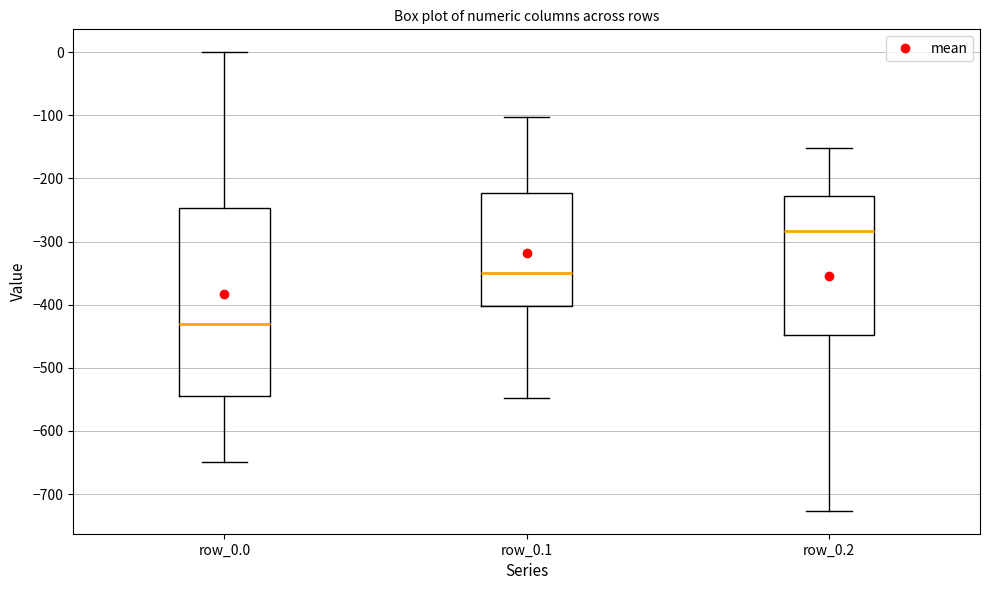

Where does the upper whisker of the box for row_0.1 end on the y-axis? The values are not printed on the chart, so give them approximately, as read against the axis.

-100